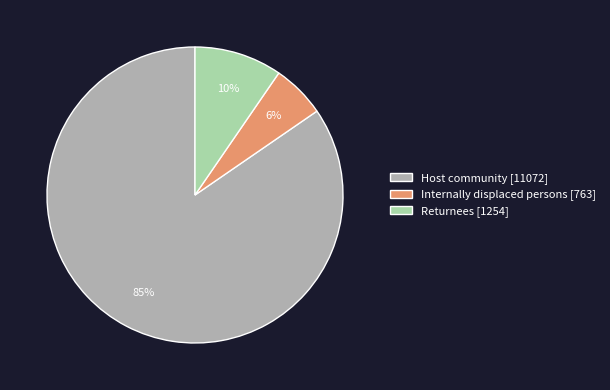

Which category accounts for the majority?

Host community